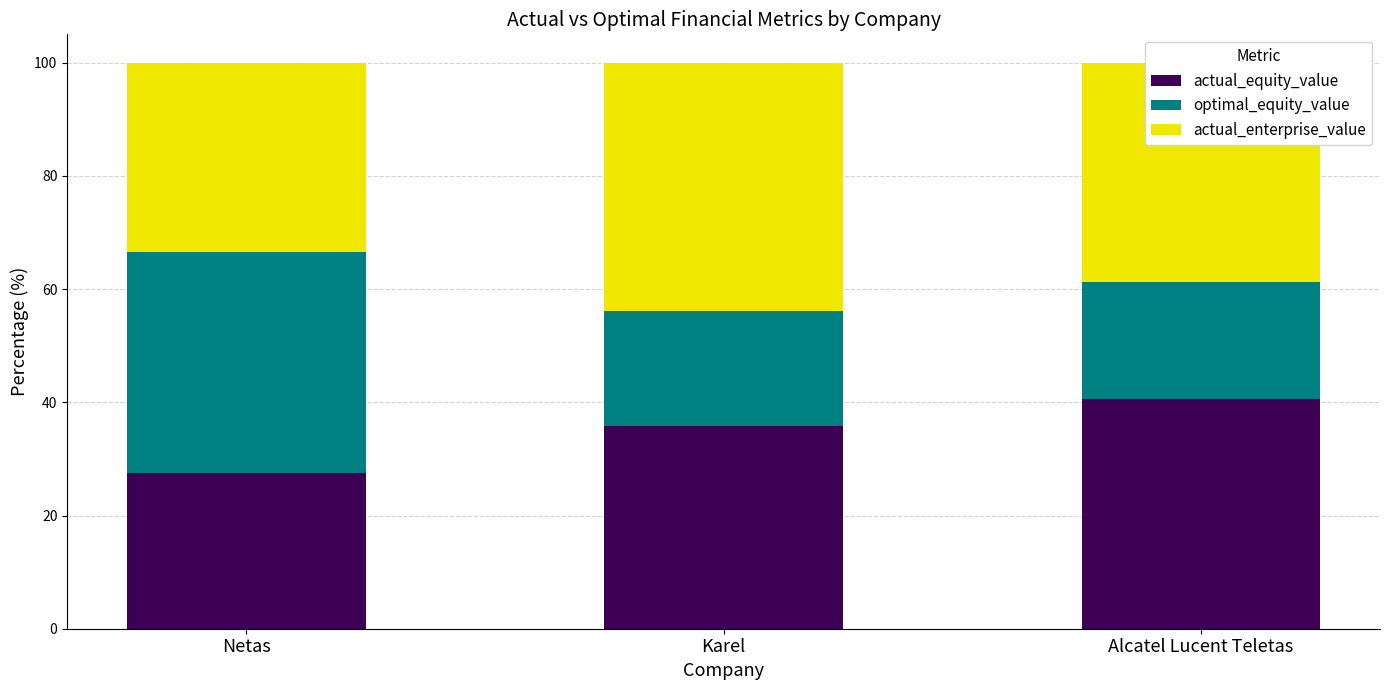

What are all the series names shown in the legend?

actual_equity_value, optimal_equity_value, actual_enterprise_value